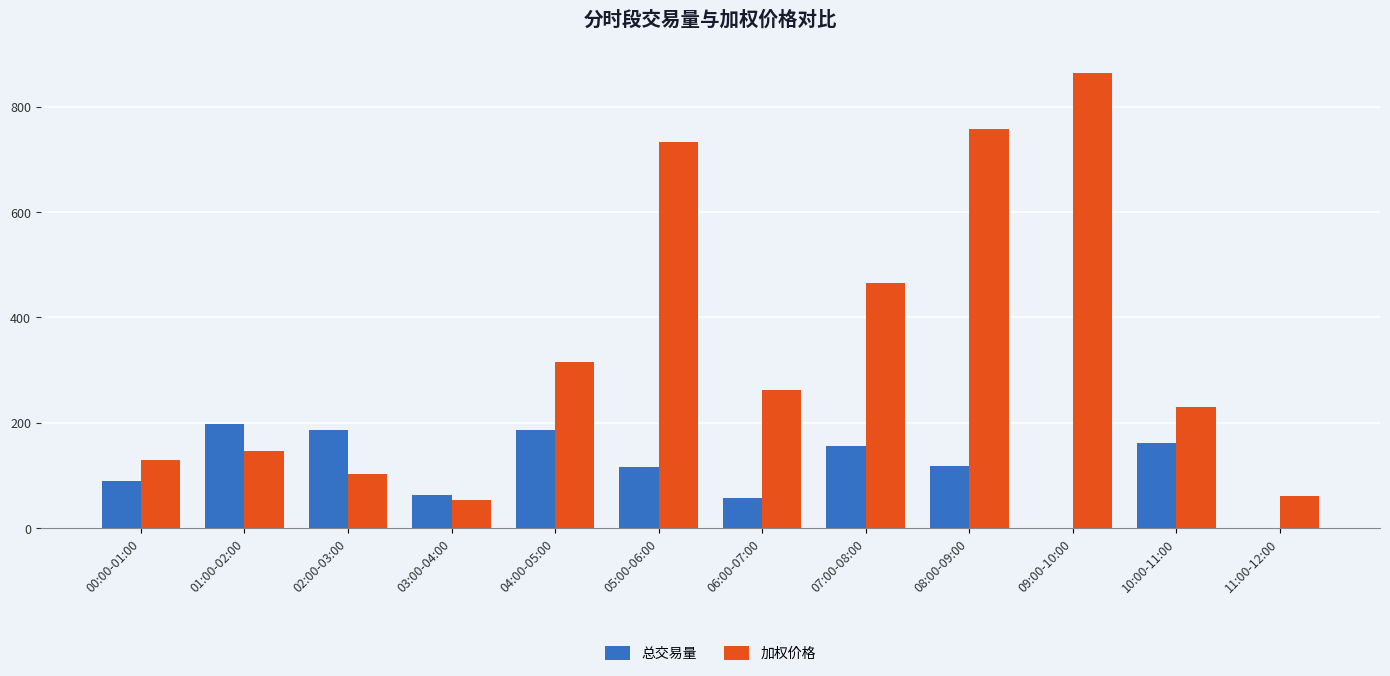

Where does the 总交易量 series first go above 118?

01:00-02:00